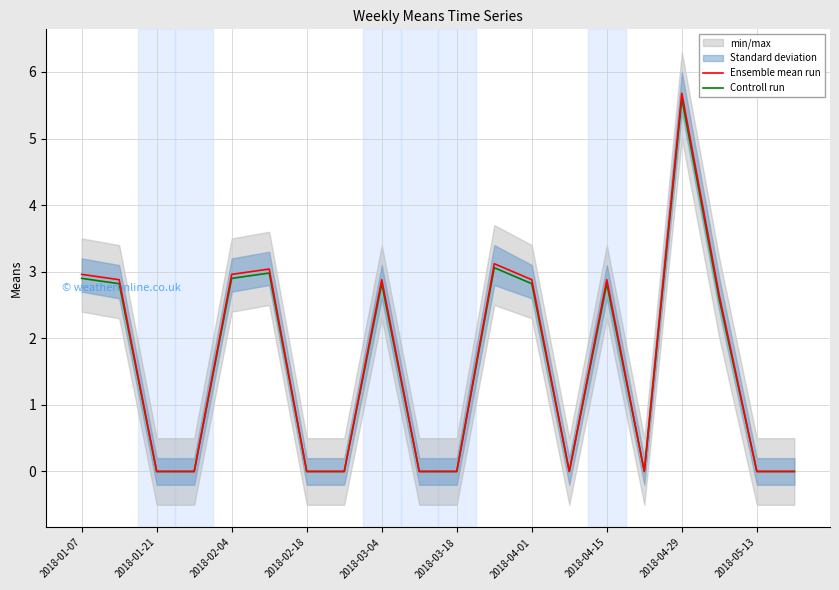

Is this an area chart (filled region under the line)?

No